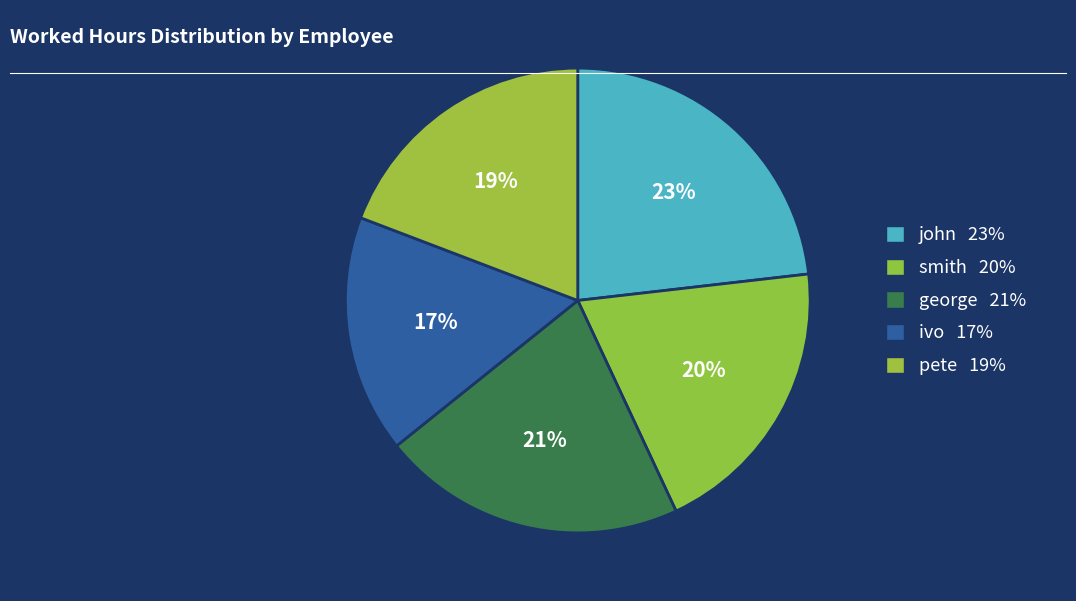

The pete slice represents 32% of the pie. True or false?

False